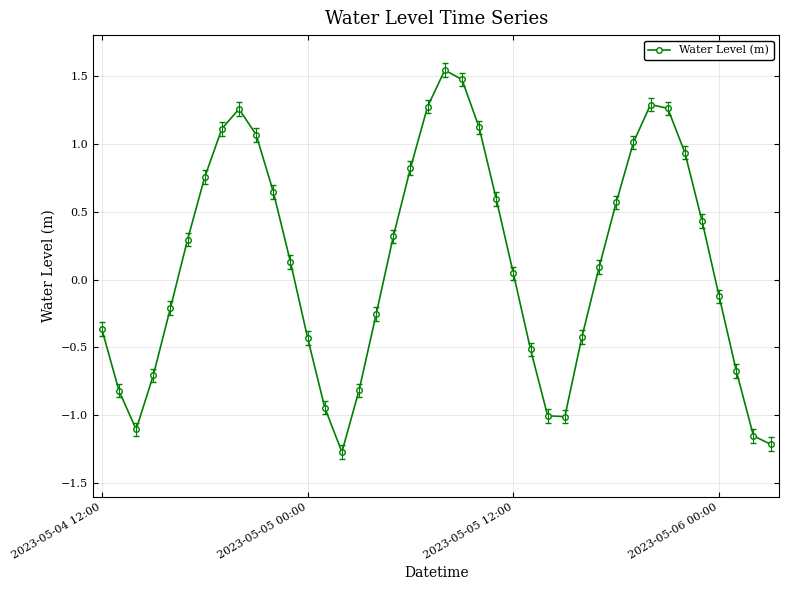

True or false: there are more than 1 points higher than both neighbors.

True